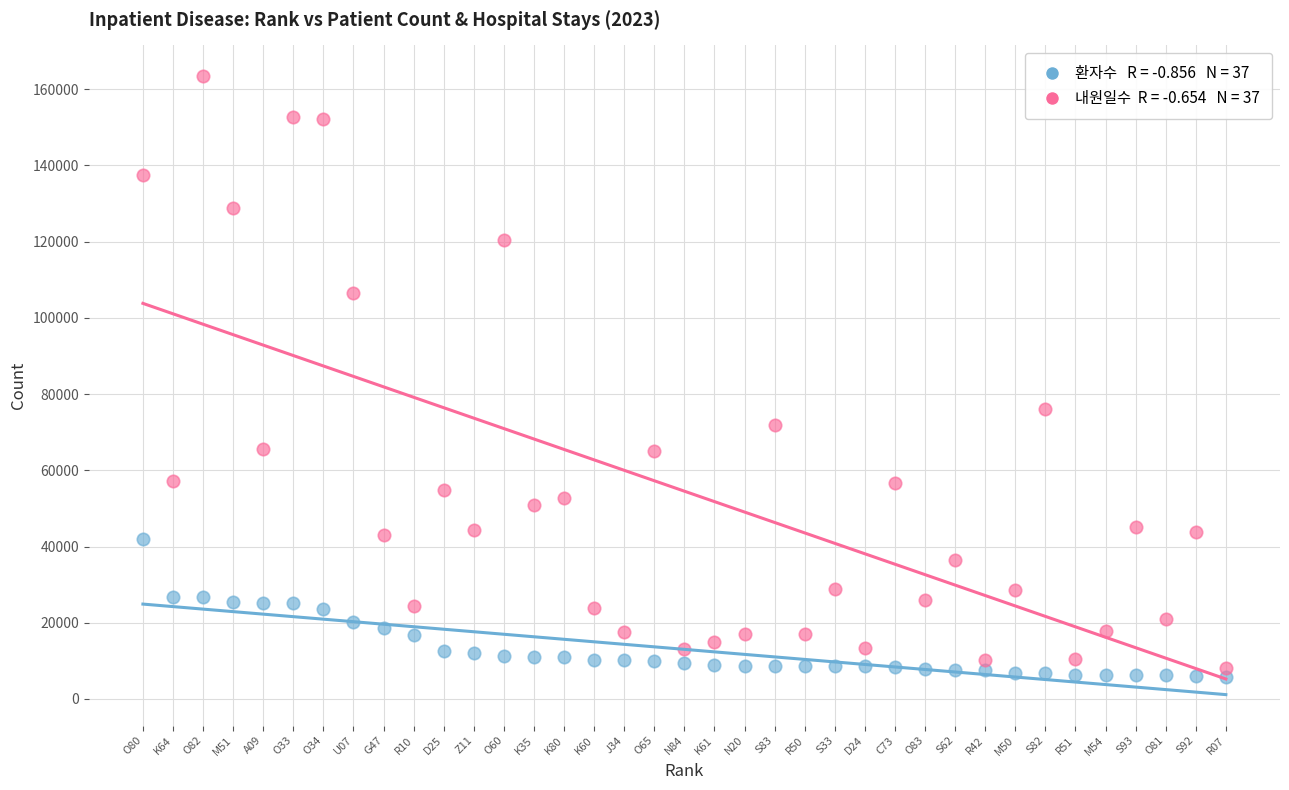

Across all data points, what is the range of X values (max minus min)?

36